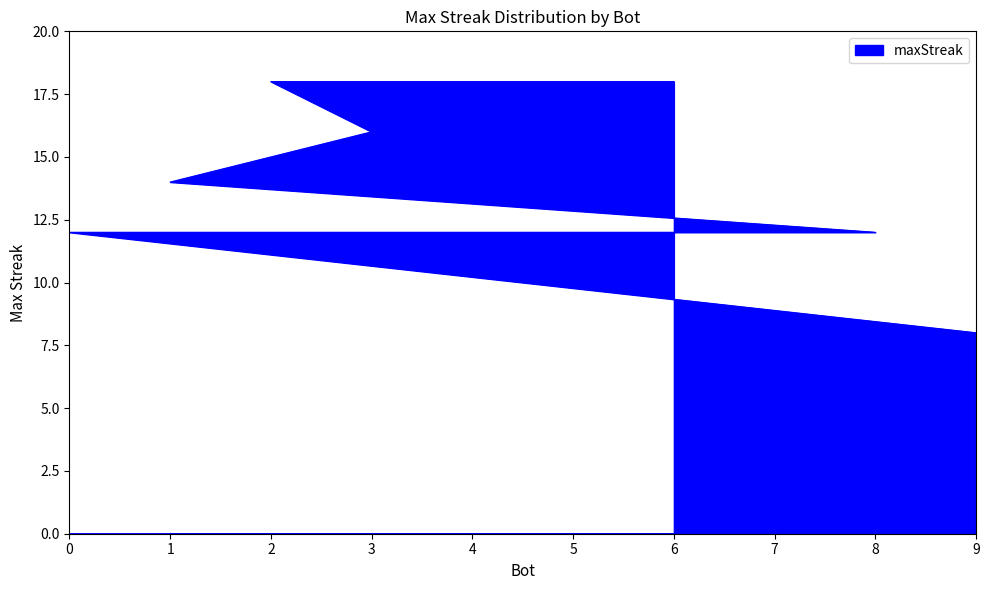

Rank the categories by value from lowest to highest.

9, 8, 7, 0, 1, 3, 6, 5, 4, 2